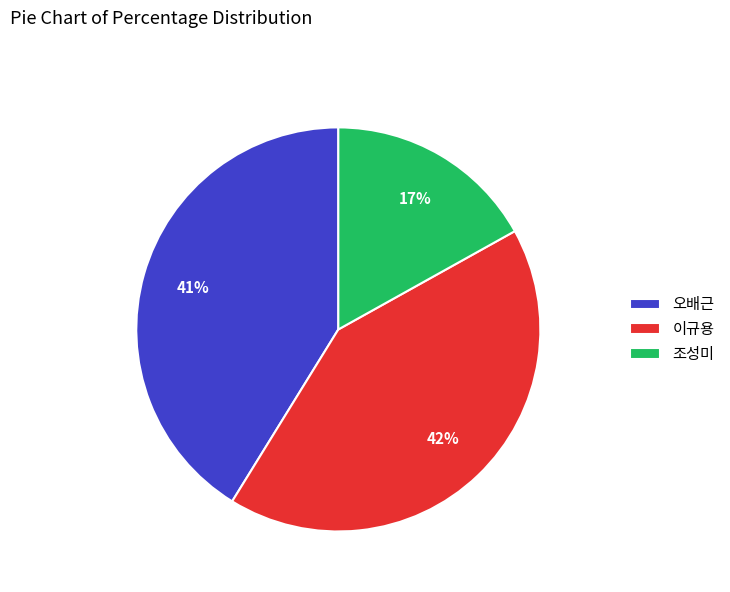

Is there any slice that represents more than half of the pie?

No